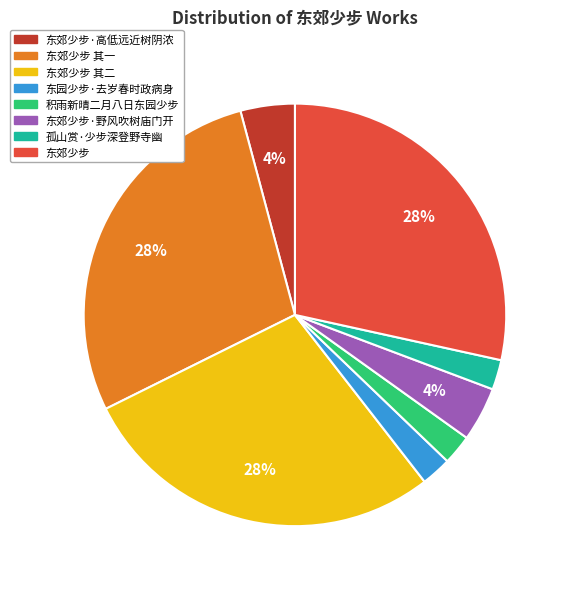

Does any single category account for the majority?

No